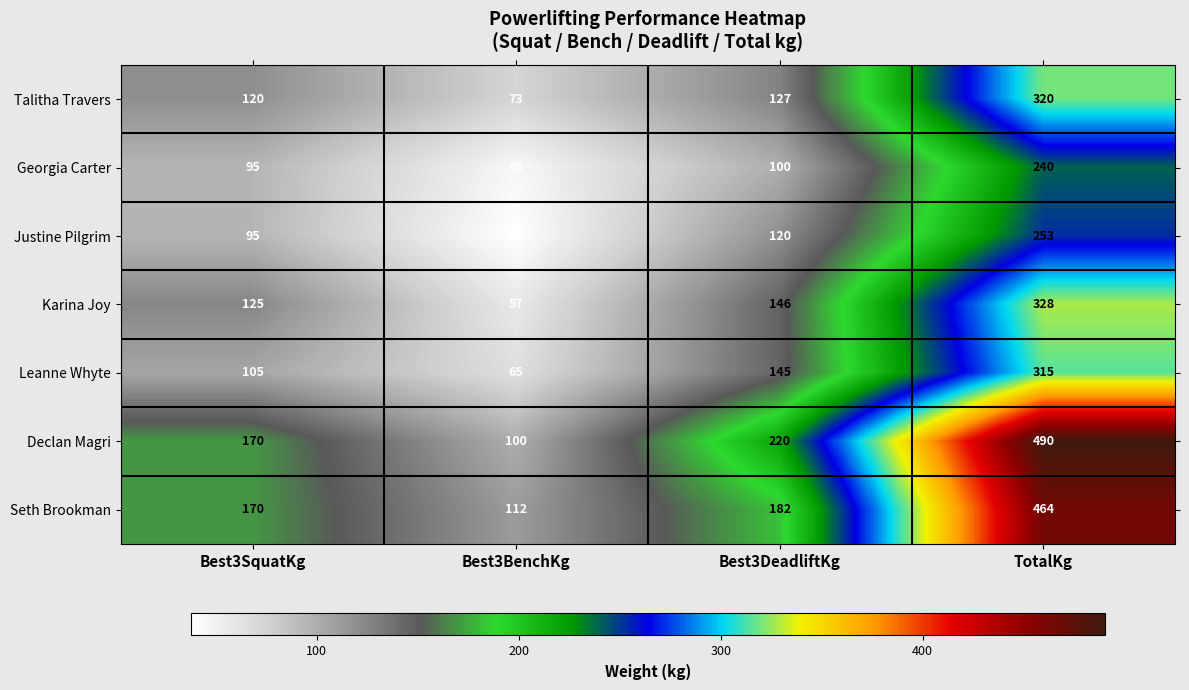

True or false: Karina Joy has a value of 198 at Best3DeadliftKg.

False